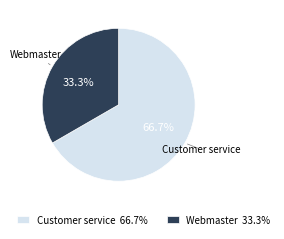

Does Customer service represent more than half of the total?

Yes